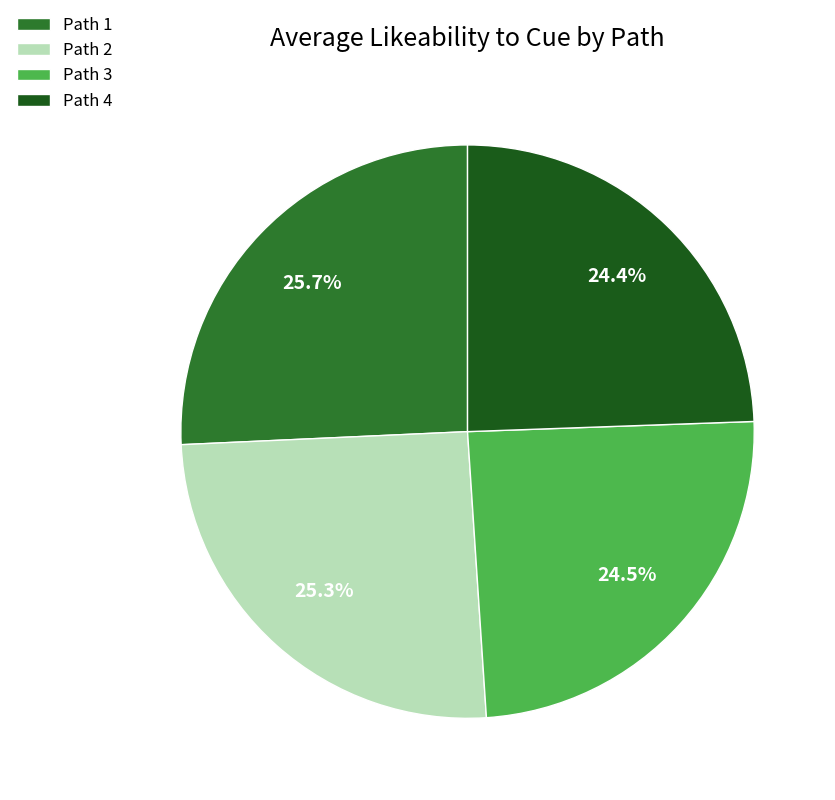

What percentage do Path 1 and Path 2 together represent?

51.1%